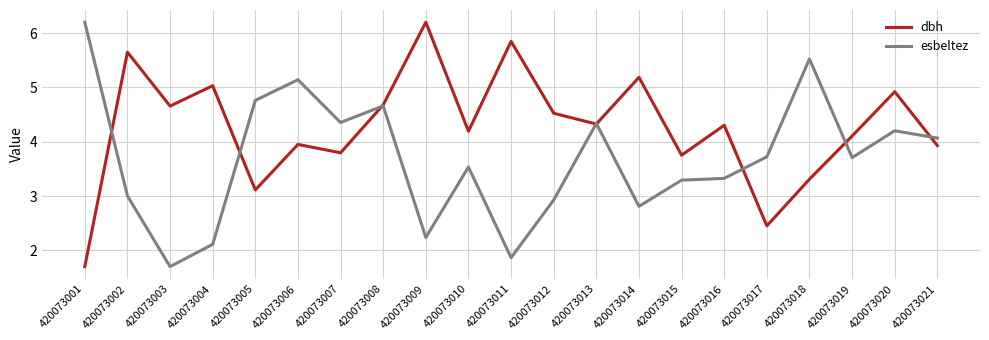

Is this an area chart (filled region under the line)?

No